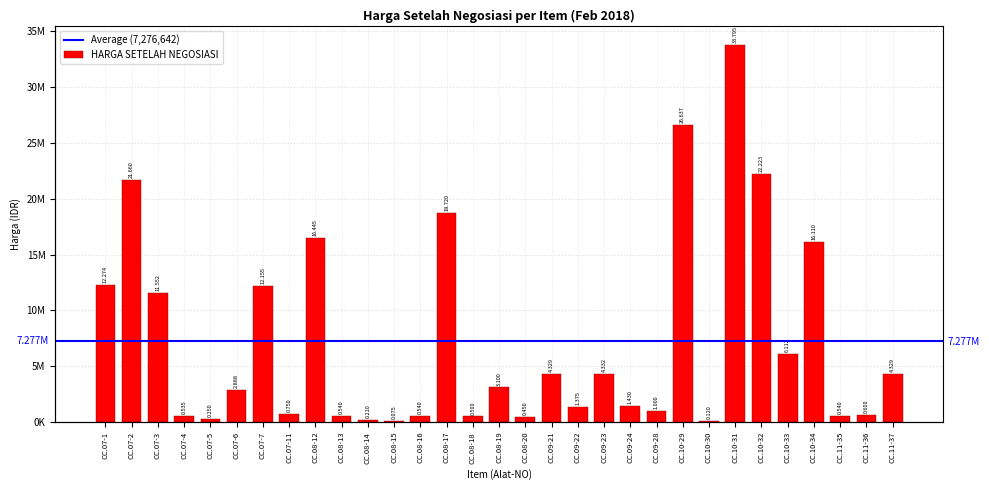

The value at CC.07-1 is 12274000. True or false?

True